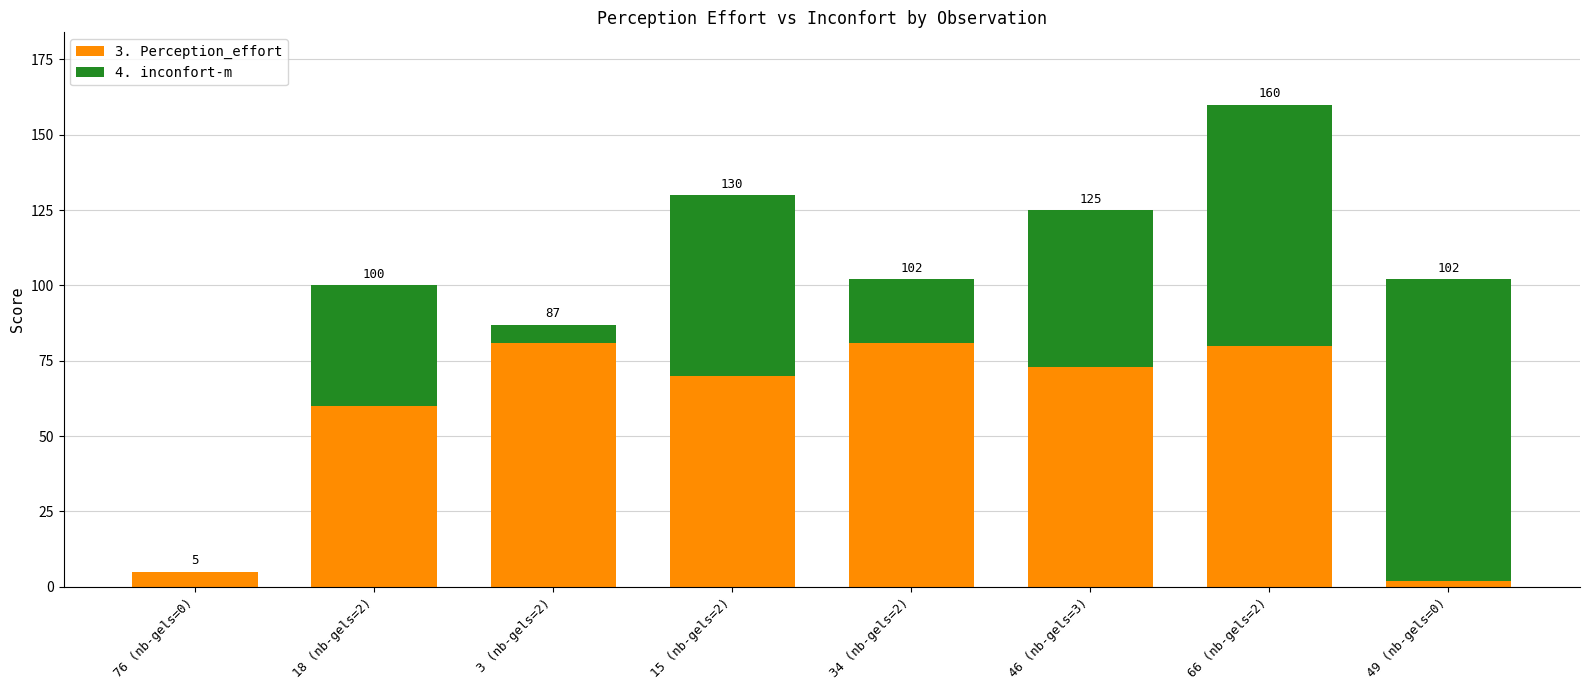

Which series has the widest spread of values?

4. inconfort-m